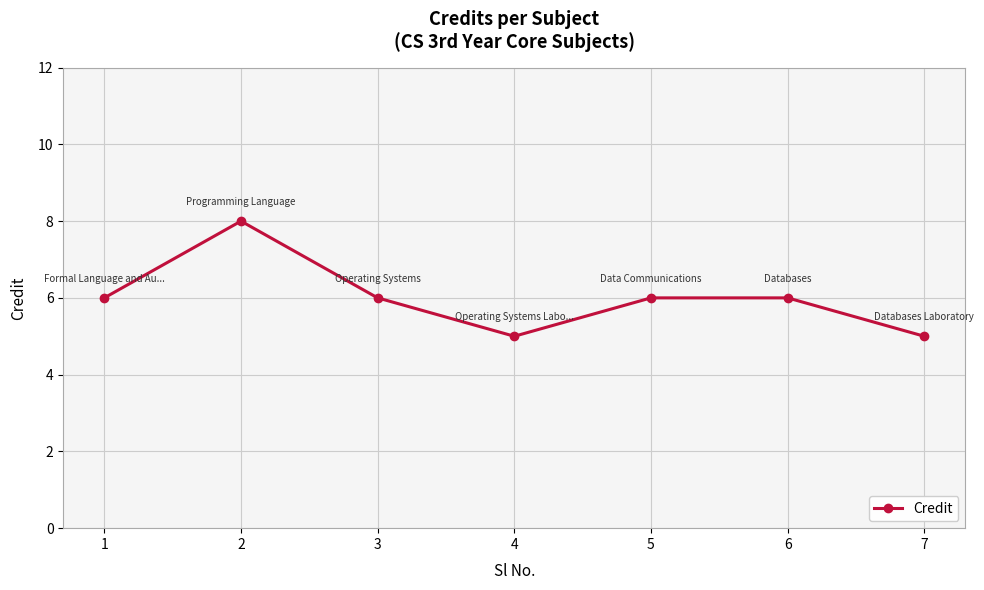

At which category does the data reach its first local peak?

2